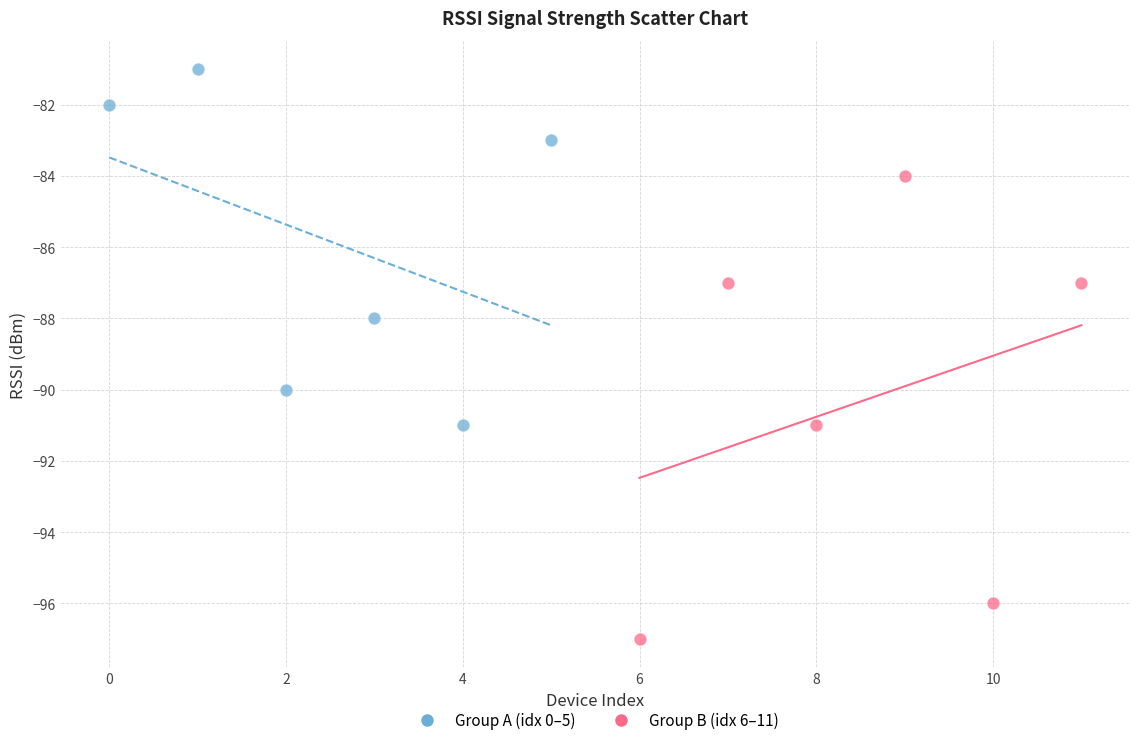

Which series reaches the maximum Y coordinate?

Group A (idx 0–5)